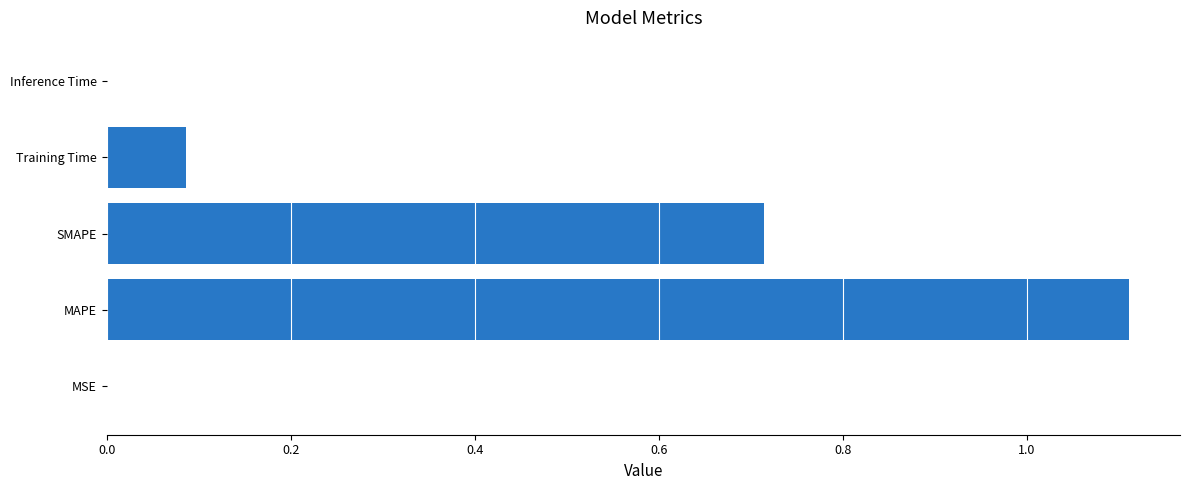

Between MAPE and Inference Time, which is larger?

MAPE